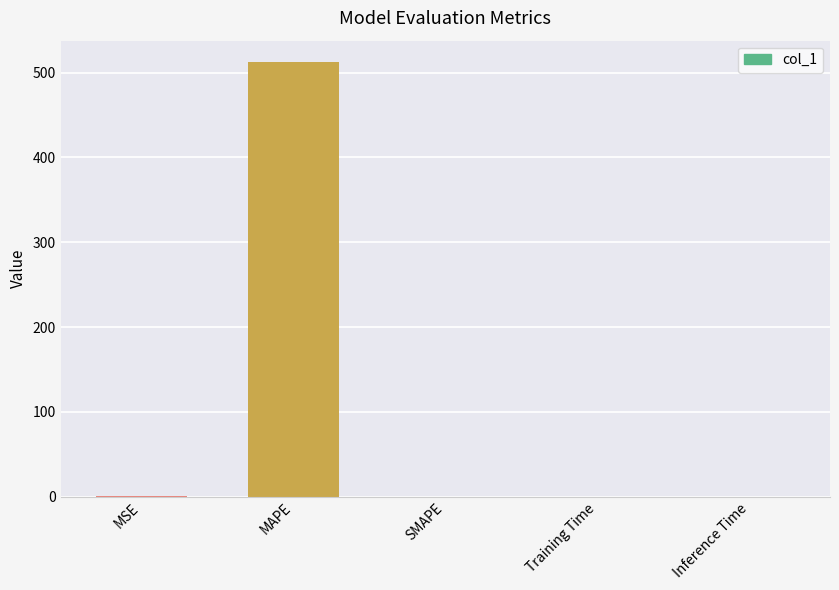

What is the greatest value displayed?

512.0